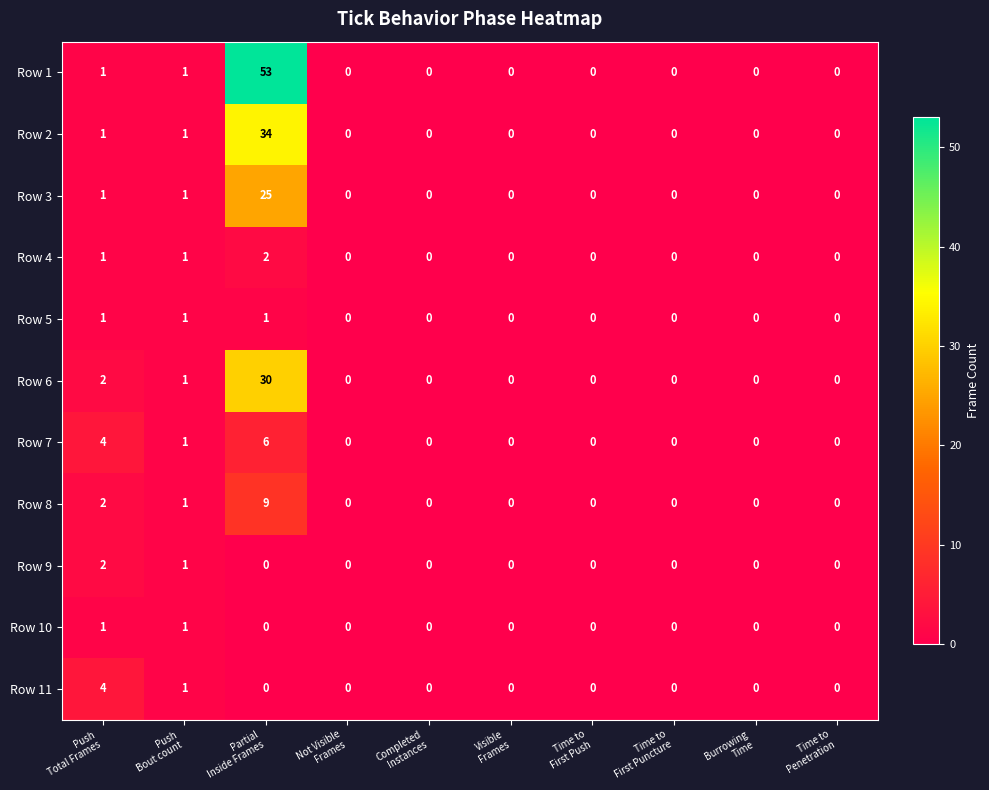

What is the maximum value for Row 6?

30